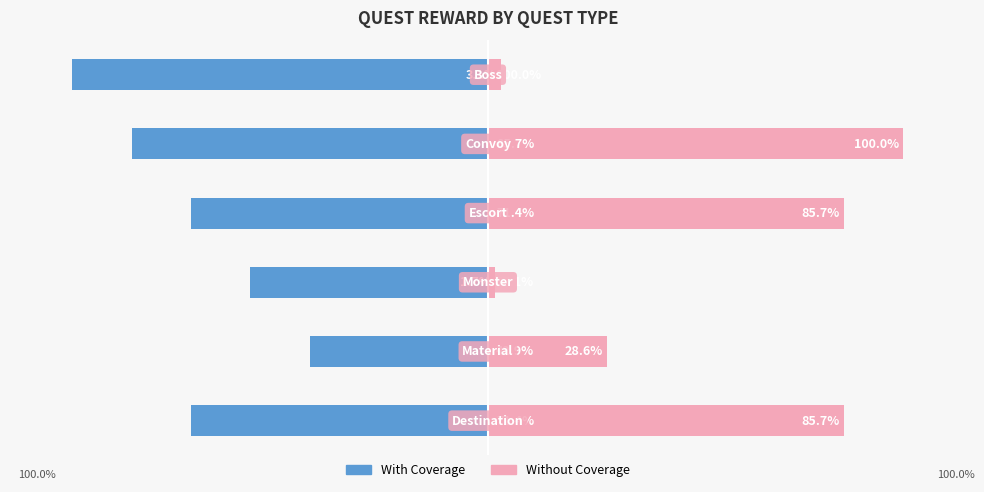

What is the minimum value for With Coverage?

-100.0